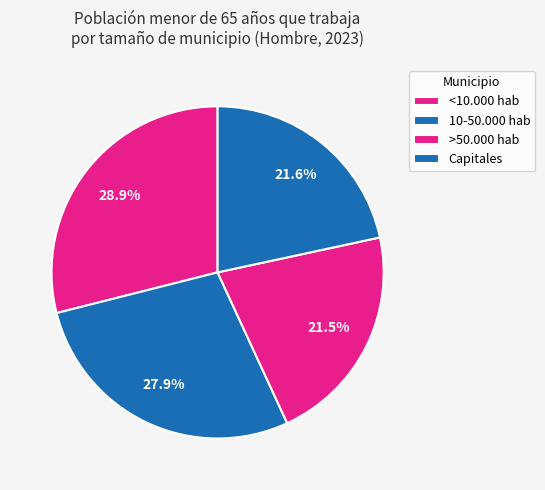

How many segments does this pie chart have?

4